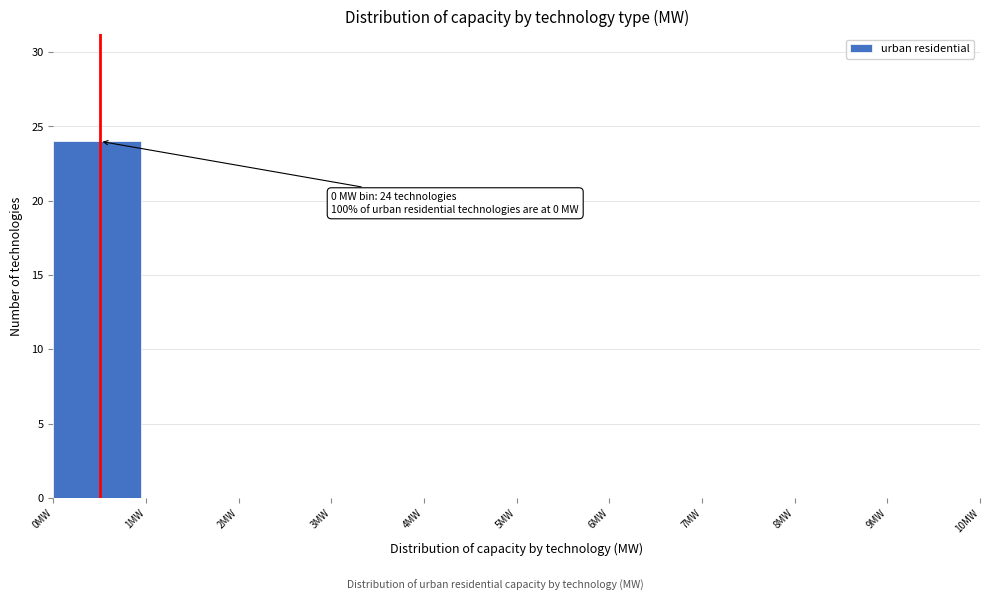

Over which range of the x-axis is the bar tallest?

0 to 1